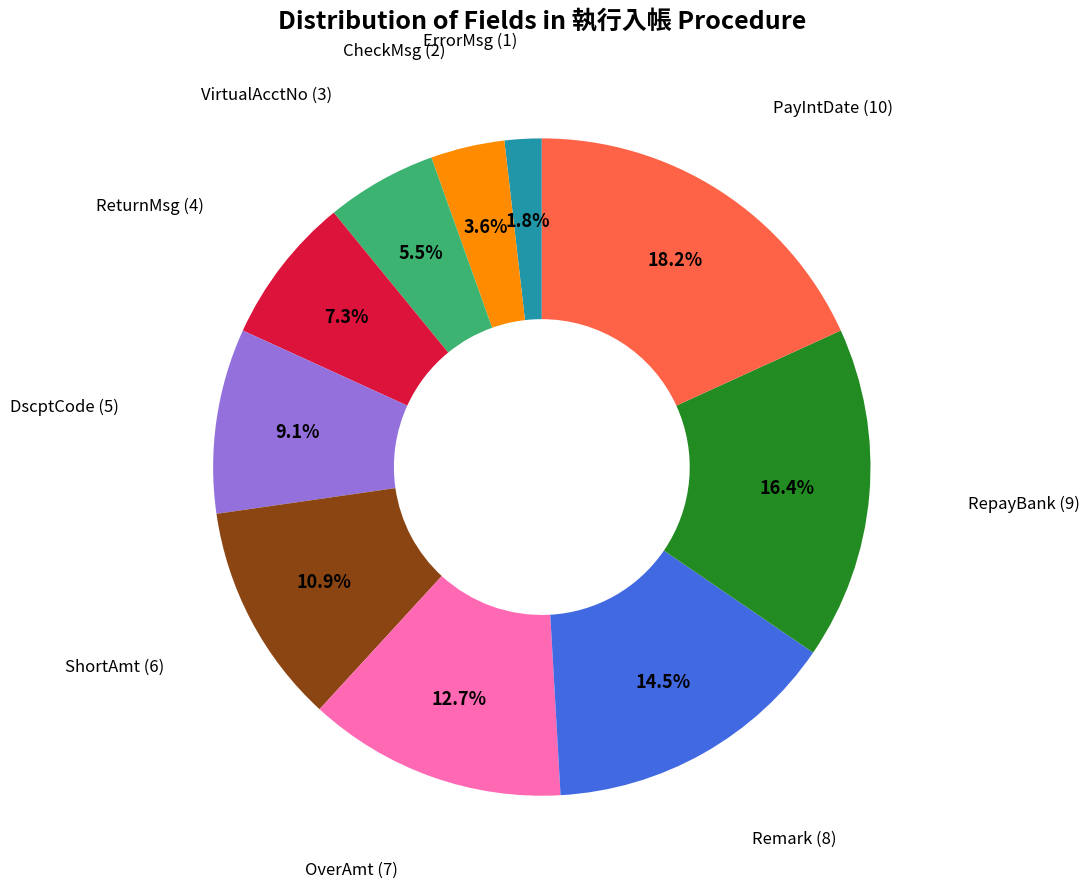

What is the ratio of the value at ShortAmt to the value at ReturnMsg?

1.5